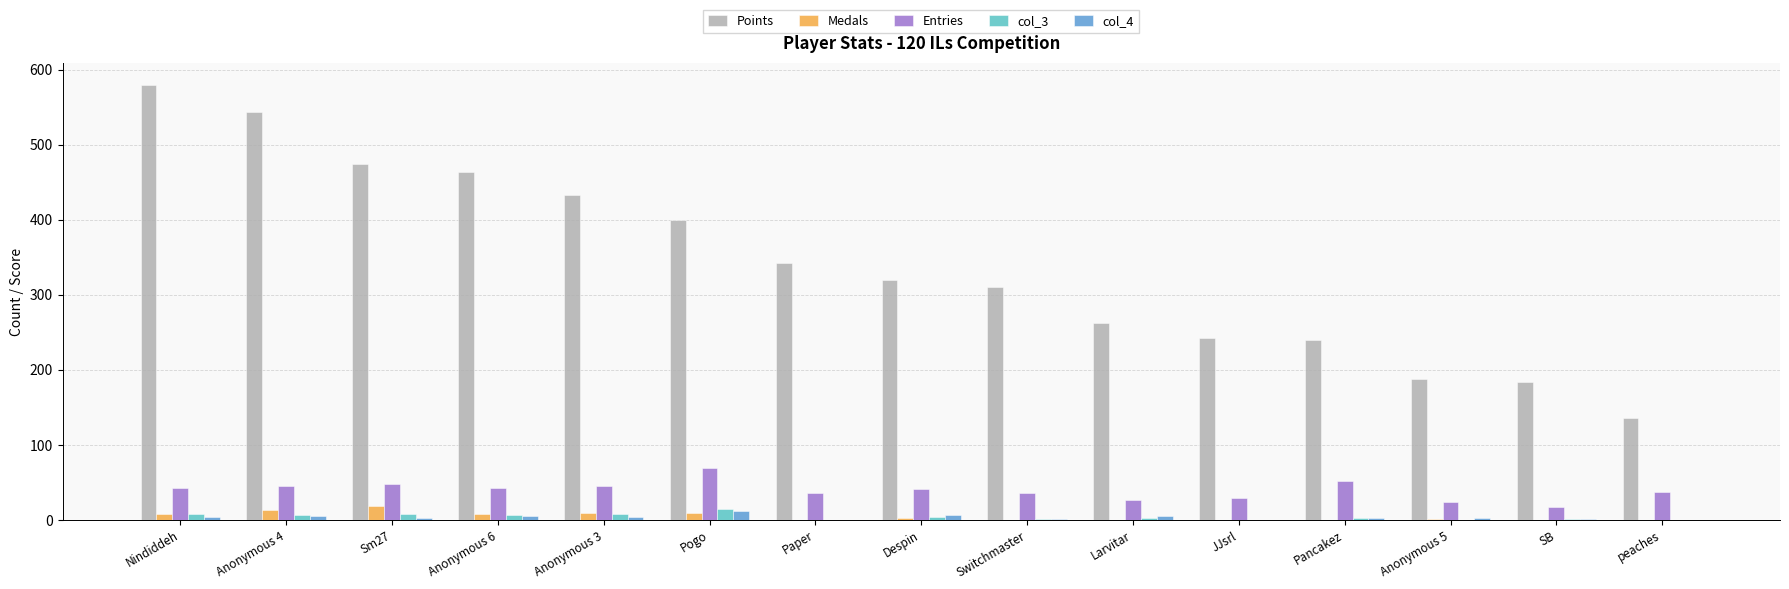

Which series has the largest total across all categories?

Points